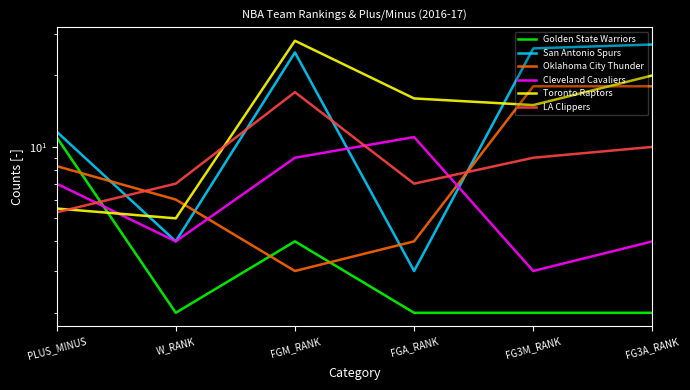

True or false: San Antonio Spurs and Golden State Warriors intersect in this chart.

False